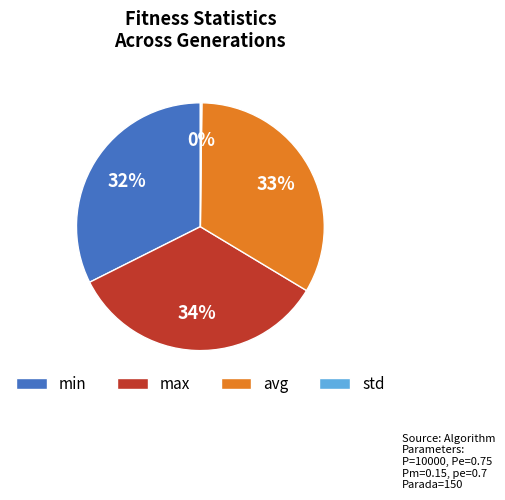

Does min account for over 50% of the chart?

No